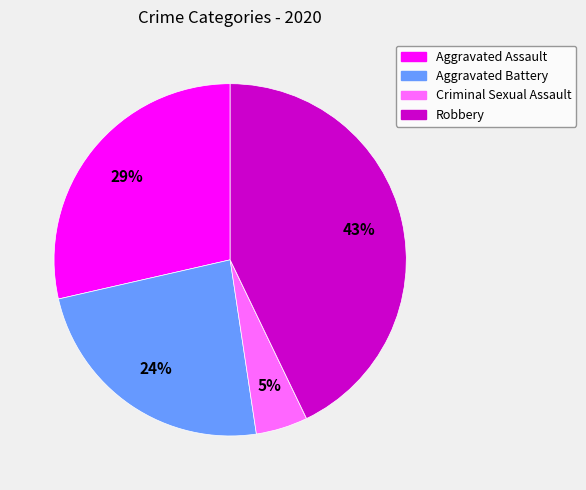

To the nearest percent, what is the average slice percentage?

20%